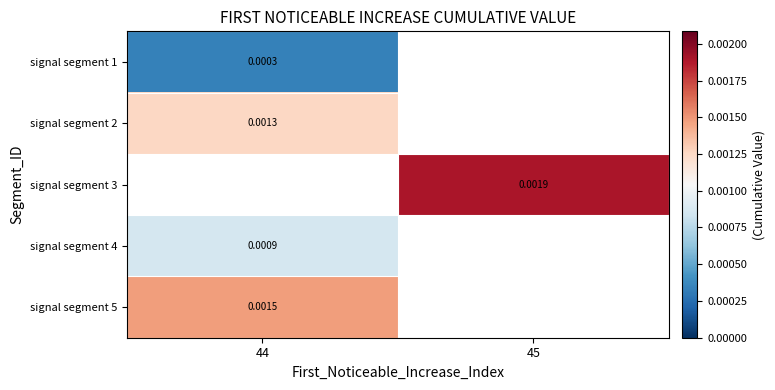

Which category has the lowest value across all series?

44